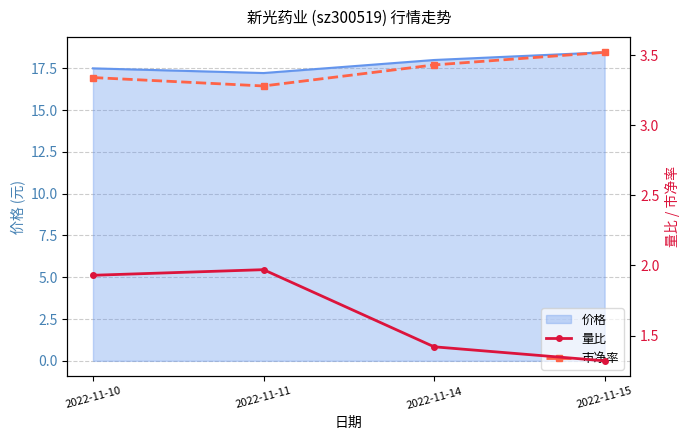

How many lines are shown in the chart?

2